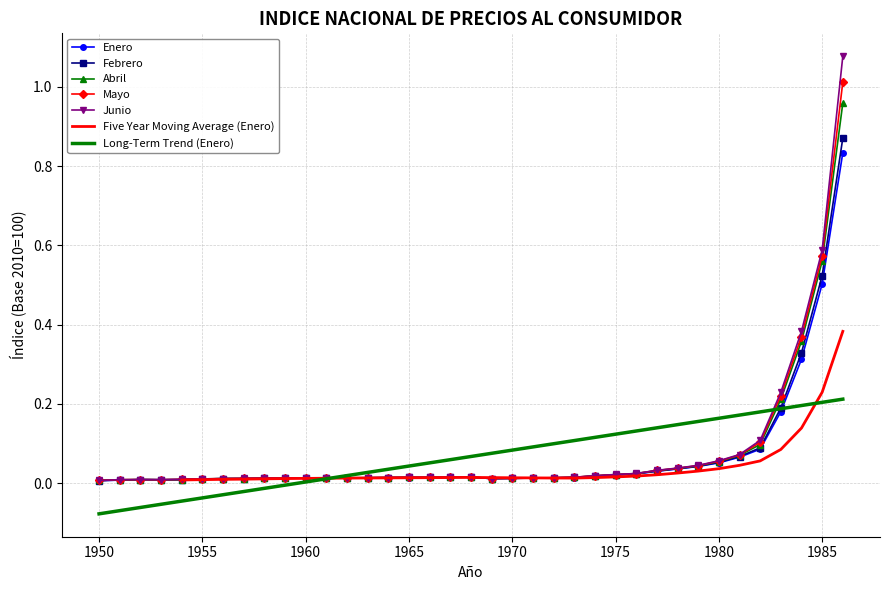

What is the greatest value displayed?

1.1